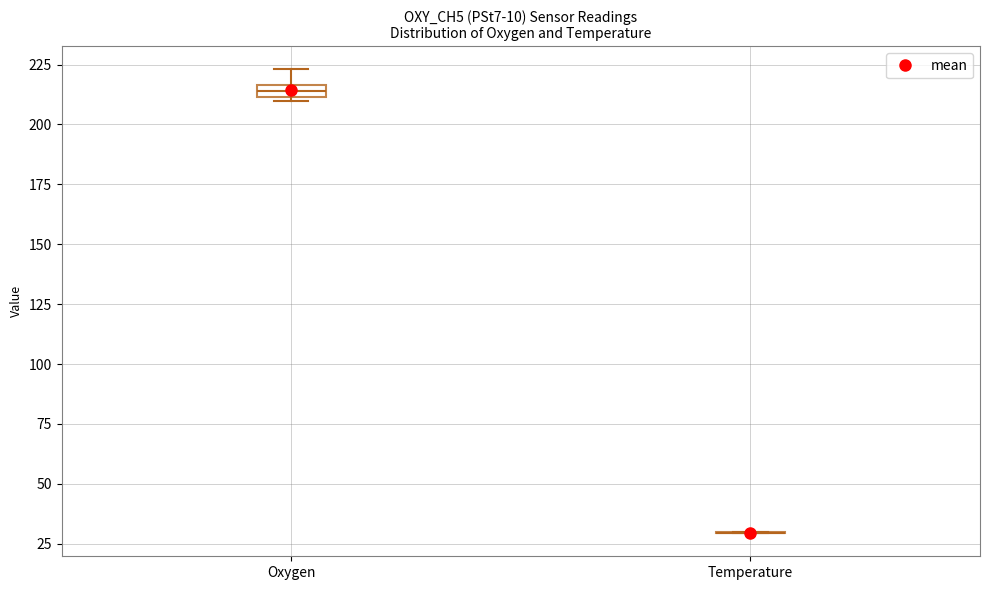

Comparing the boxes themselves (not the whiskers), which one is the tallest?

Oxygen